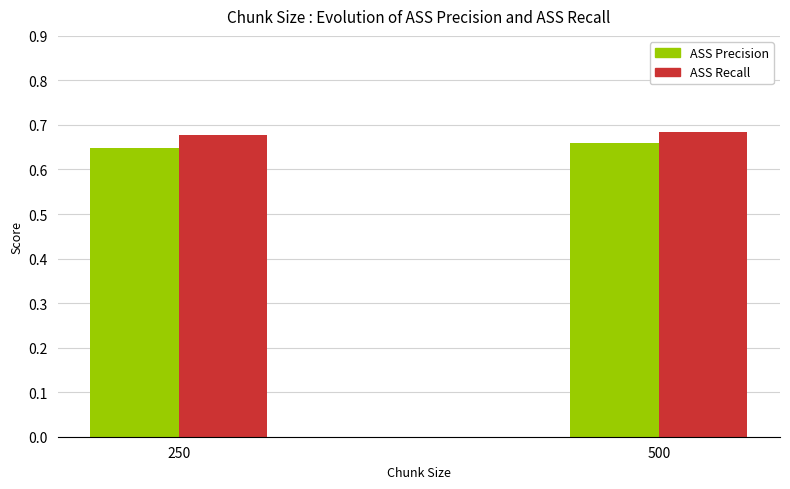

What is the sum of all ASS Recall values?

1.4